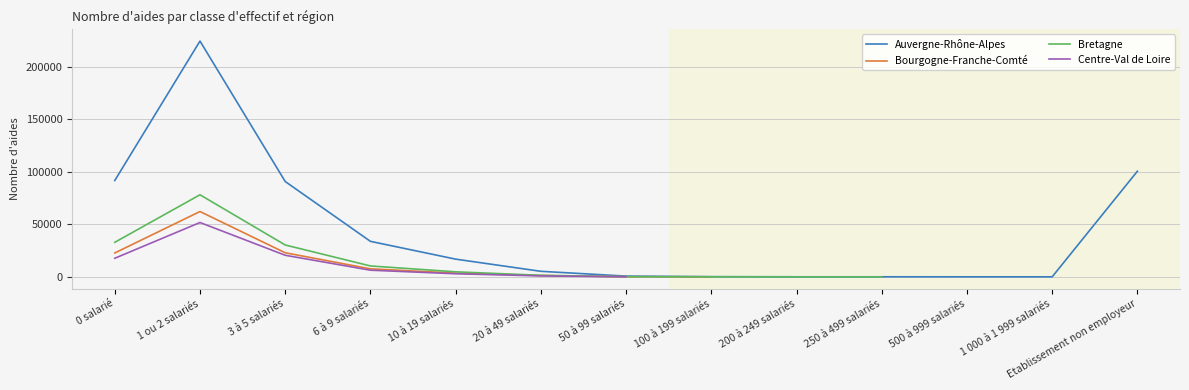

True or false: Bourgogne-Franche-Comté and Bretagne intersect in this chart.

False